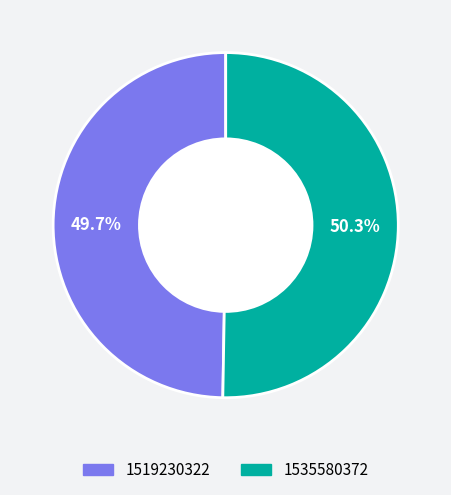

Which slice is the largest?

1535580372